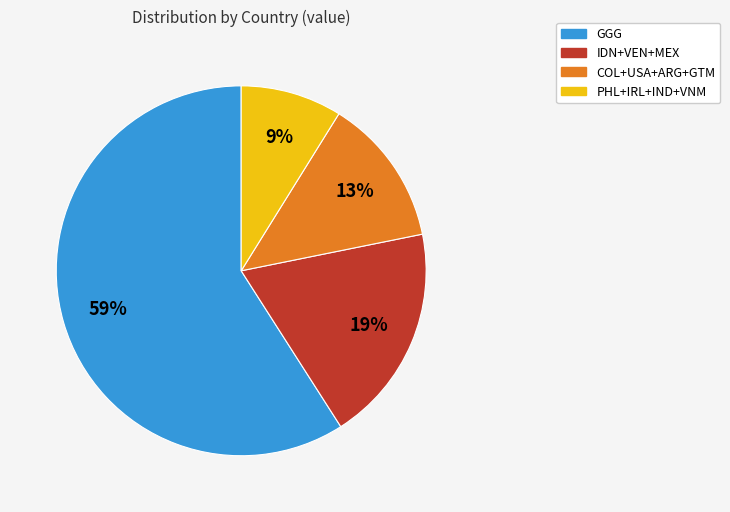

Is there any slice that represents more than half of the pie?

Yes